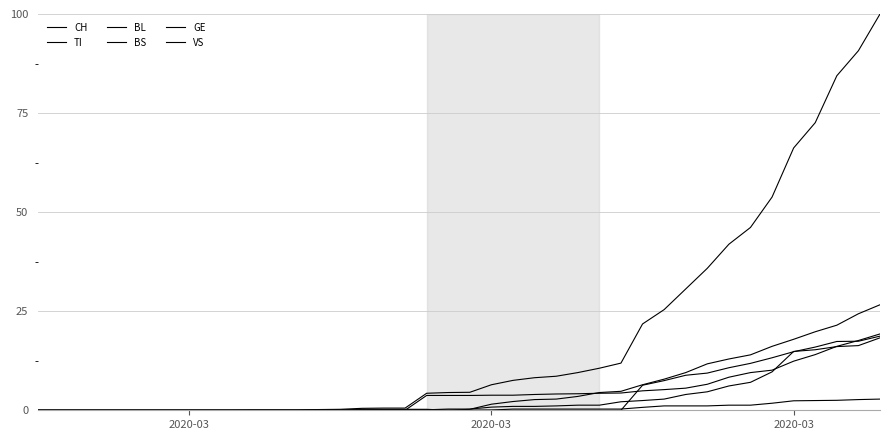

Does the chart display data point markers on the line(s)?

No